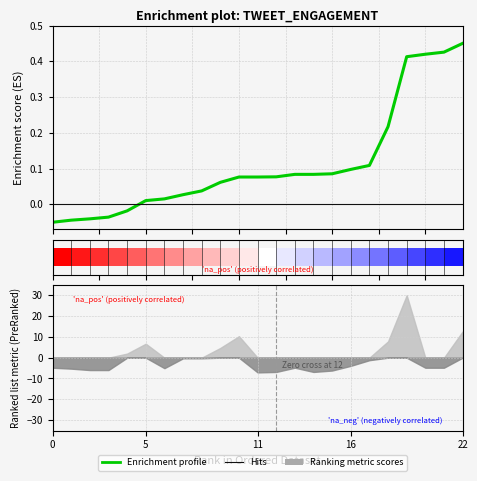

Read the value at 15.

0.1